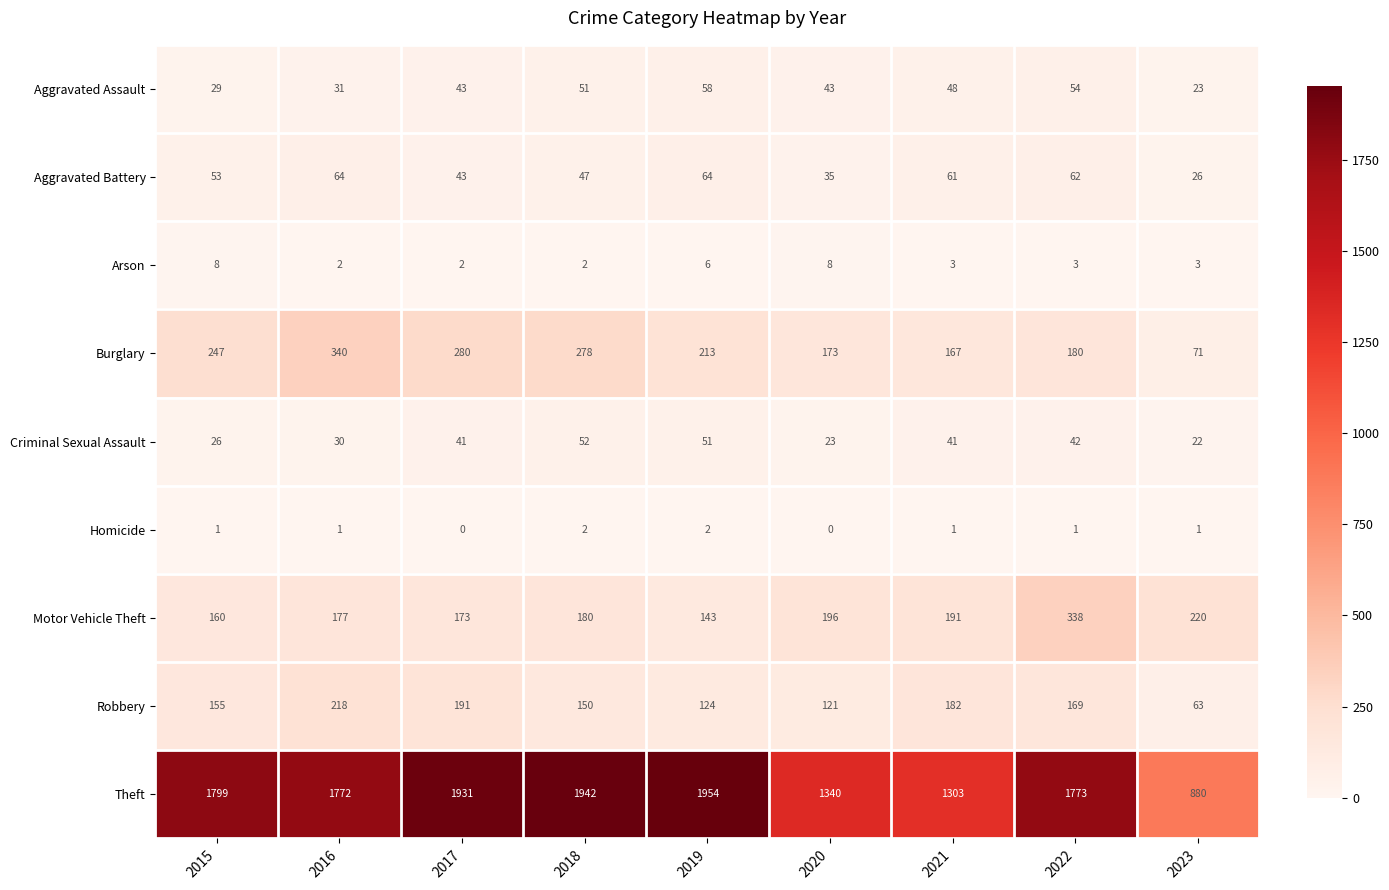

Rank the series at 2022 from lowest to highest value.

Homicide, Arson, Criminal Sexual Assault, Aggravated Assault, Aggravated Battery, Robbery, Burglary, Motor Vehicle Theft, Theft